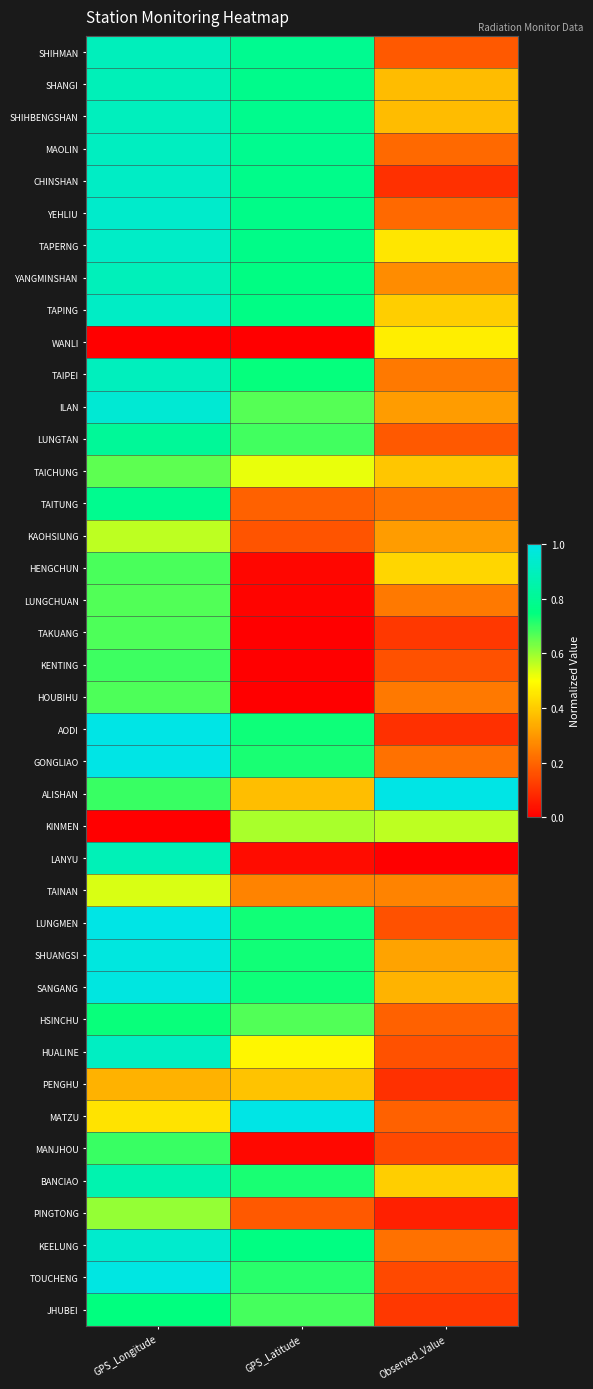

Reading right to left, list all the values displayed in this chart.

SHIHMAN: Observed_Value=0.2	GPS_Latitude=0.8	GPS_Longitude=0.9
SHANGI: Observed_Value=0.4	GPS_Latitude=0.8	GPS_Longitude=0.9
SHIHBENGSHAN: Observed_Value=0.4	GPS_Latitude=0.8	GPS_Longitude=0.9
MAOLIN: Observed_Value=0.2	GPS_Latitude=0.8	GPS_Longitude=0.9
CHINSHAN: Observed_Value=0.1	GPS_Latitude=0.8	GPS_Longitude=0.9
YEHLIU: Observed_Value=0.2	GPS_Latitude=0.8	GPS_Longitude=0.9
TAPERNG: Observed_Value=0.5	GPS_Latitude=0.8	GPS_Longitude=0.9
YANGMINSHAN: Observed_Value=0.3	GPS_Latitude=0.8	GPS_Longitude=0.9
TAPING: Observed_Value=0.4	GPS_Latitude=0.8	GPS_Longitude=0.9
WANLI: Observed_Value=0.5	GPS_Latitude=-5.2	GPS_Longitude=-32.5
TAIPEI: Observed_Value=0.2	GPS_Latitude=0.7	GPS_Longitude=0.9
ILAN: Observed_Value=0.3	GPS_Latitude=0.7	GPS_Longitude=1.0
LUNGTAN: Observed_Value=0.2	GPS_Latitude=0.7	GPS_Longitude=0.8
TAICHUNG: Observed_Value=0.4	GPS_Latitude=0.5	GPS_Longitude=0.7
TAITUNG: Observed_Value=0.2	GPS_Latitude=0.2	GPS_Longitude=0.8
KAOHSIUNG: Observed_Value=0.3	GPS_Latitude=0.2	GPS_Longitude=0.6
HENGCHUN: Observed_Value=0.4	GPS_Latitude=0.0	GPS_Longitude=0.7
LUNGCHUAN: Observed_Value=0.2	GPS_Latitude=0.0	GPS_Longitude=0.7
TAKUANG: Observed_Value=0.1	GPS_Latitude=0.0	GPS_Longitude=0.7
KENTING: Observed_Value=0.2	GPS_Latitude=0.0	GPS_Longitude=0.7
HOUBIHU: Observed_Value=0.2	GPS_Latitude=0.0	GPS_Longitude=0.7
AODI: Observed_Value=0.1	GPS_Latitude=0.7	GPS_Longitude=1.0
GONGLIAO: Observed_Value=0.2	GPS_Latitude=0.7	GPS_Longitude=1.0
ALISHAN: Observed_Value=1.0	GPS_Latitude=0.4	GPS_Longitude=0.7
KINMEN: Observed_Value=0.6	GPS_Latitude=0.6	GPS_Longitude=0.0
LANYU: Observed_Value=0.0	GPS_Latitude=0.0	GPS_Longitude=0.9
TAINAN: Observed_Value=0.3	GPS_Latitude=0.3	GPS_Longitude=0.5
LUNGMEN: Observed_Value=0.2	GPS_Latitude=0.7	GPS_Longitude=1.0
SHUANGSI: Observed_Value=0.3	GPS_Latitude=0.7	GPS_Longitude=1.0
SANGANG: Observed_Value=0.4	GPS_Latitude=0.7	GPS_Longitude=1.0
HSINCHU: Observed_Value=0.2	GPS_Latitude=0.7	GPS_Longitude=0.7
HUALINE: Observed_Value=0.2	GPS_Latitude=0.5	GPS_Longitude=0.9
PENGHU: Observed_Value=0.1	GPS_Latitude=0.4	GPS_Longitude=0.3
MATZU: Observed_Value=0.2	GPS_Latitude=1.0	GPS_Longitude=0.4
MANJHOU: Observed_Value=0.1	GPS_Latitude=0.0	GPS_Longitude=0.7
BANCIAO: Observed_Value=0.4	GPS_Latitude=0.7	GPS_Longitude=0.9
PINGTONG: Observed_Value=0.1	GPS_Latitude=0.2	GPS_Longitude=0.6
KEELUNG: Observed_Value=0.2	GPS_Latitude=0.8	GPS_Longitude=0.9
TOUCHENG: Observed_Value=0.1	GPS_Latitude=0.7	GPS_Longitude=1.0
JHUBEI: Observed_Value=0.1	GPS_Latitude=0.7	GPS_Longitude=0.7